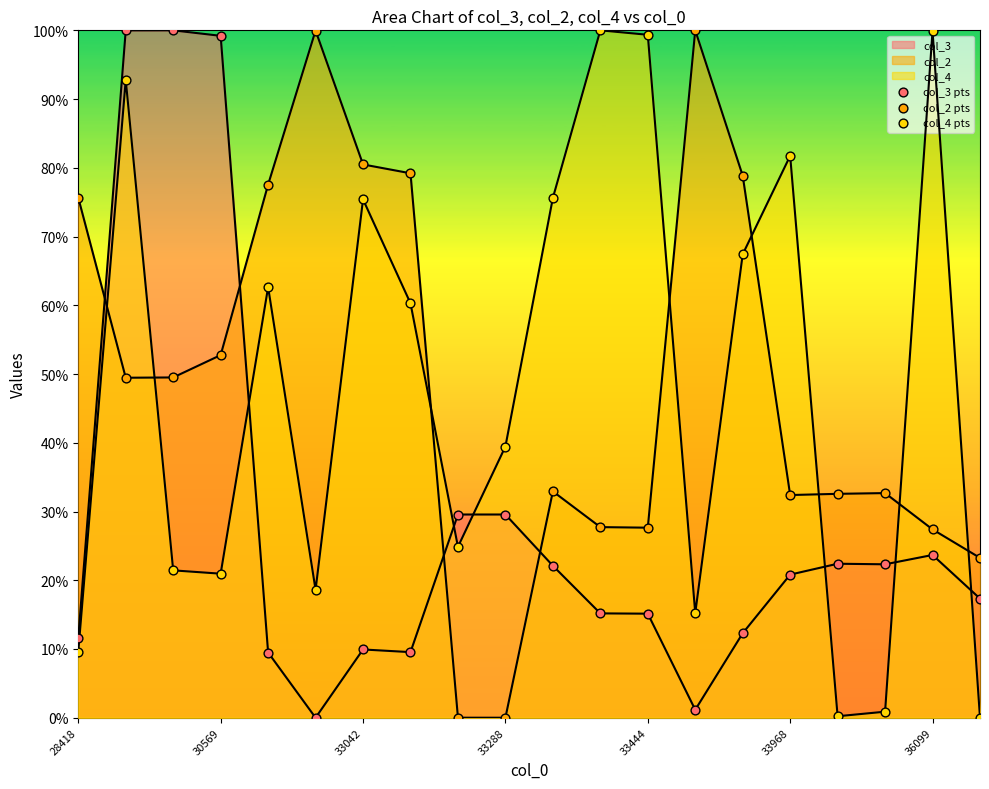

Which series has the largest Y range (max minus min)?

col_3 pts